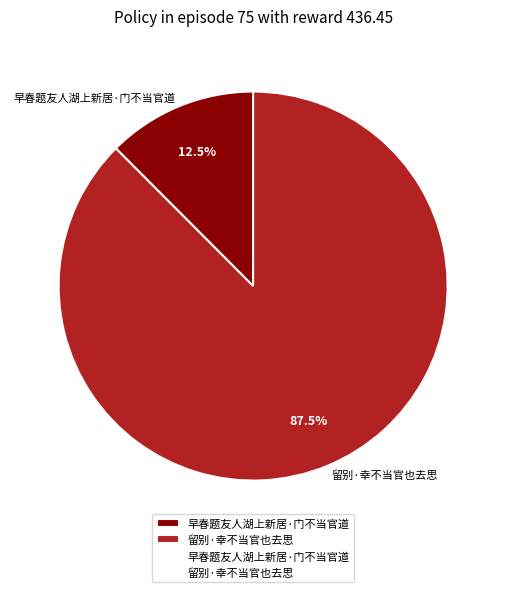

True or false: 留别·幸不当官也去思 accounts for 99% of the total.

False